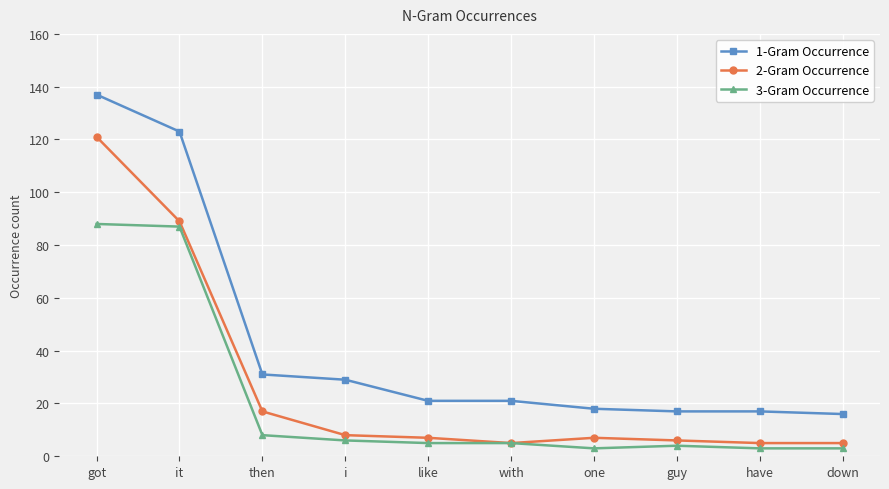

Count the number of data series in this chart.

3